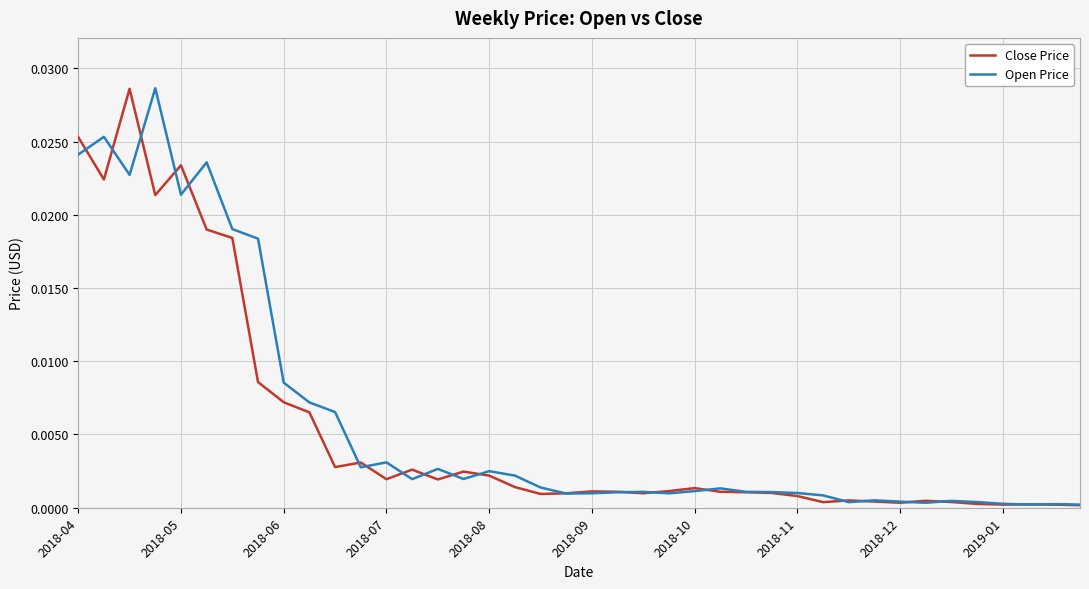

How many times do Open Price and Close Price cross each other?

21